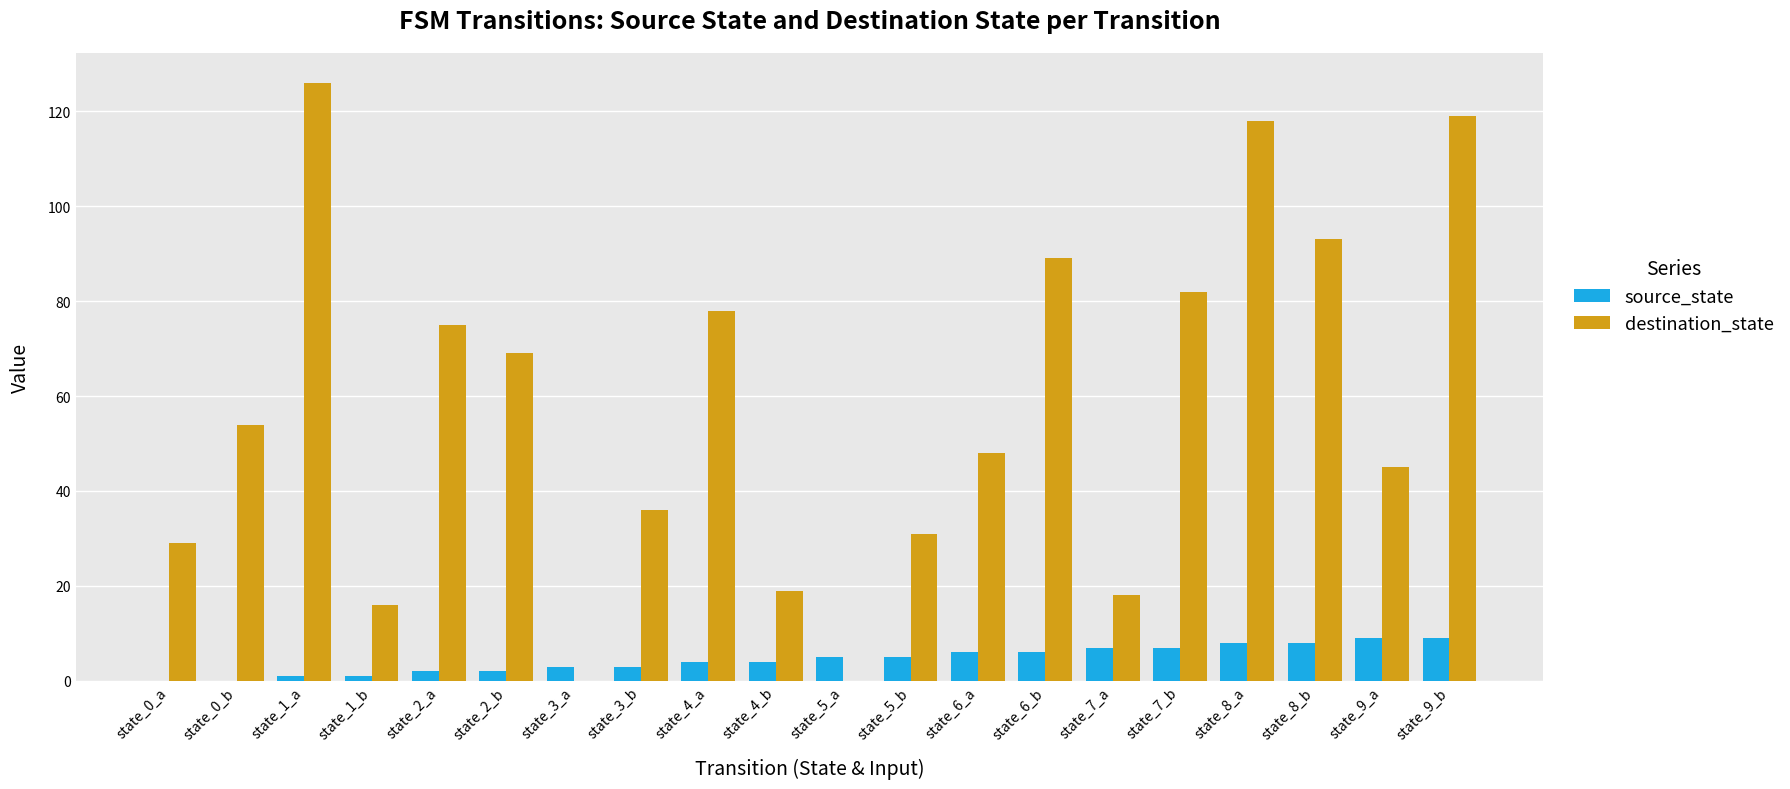

Which series changed the most between state_0_a and state_2_a?

destination_state